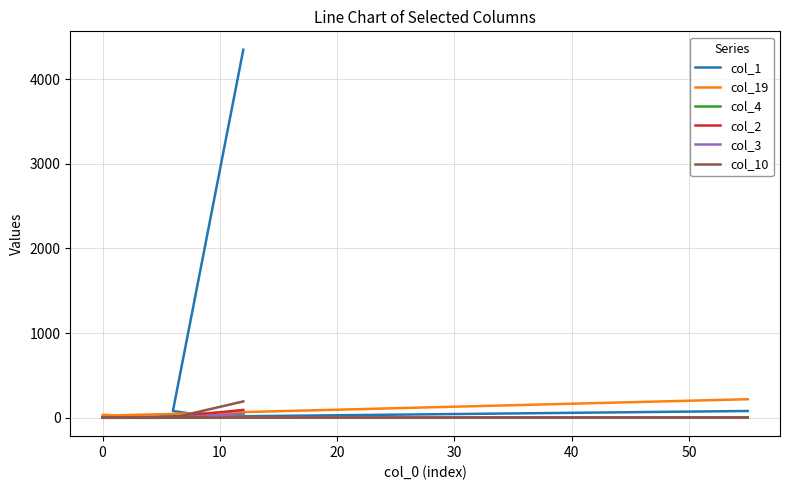

True or false: col_1 and col_2 intersect in this chart.

False